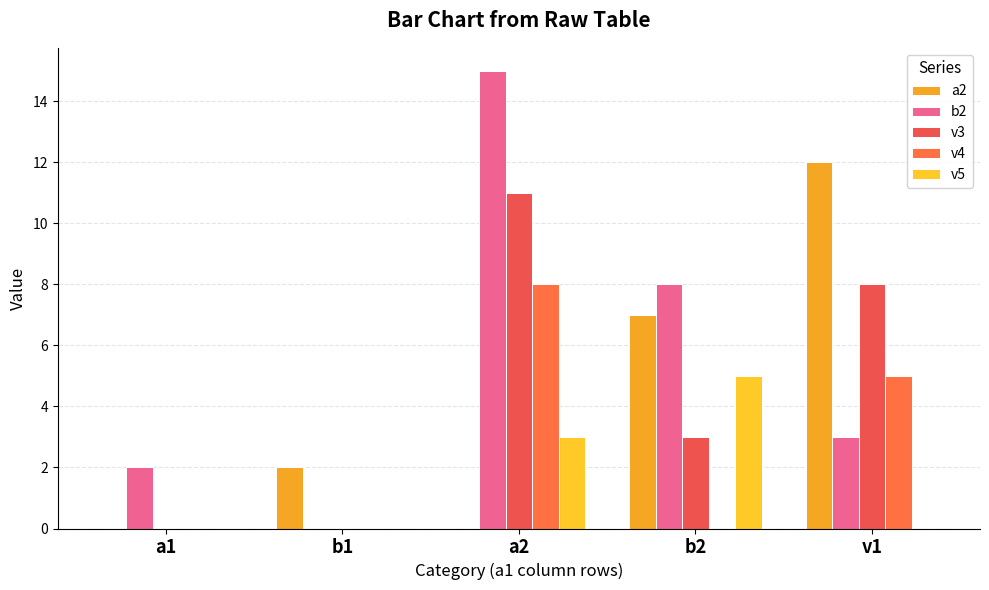

What is the maximum value for a2?

12